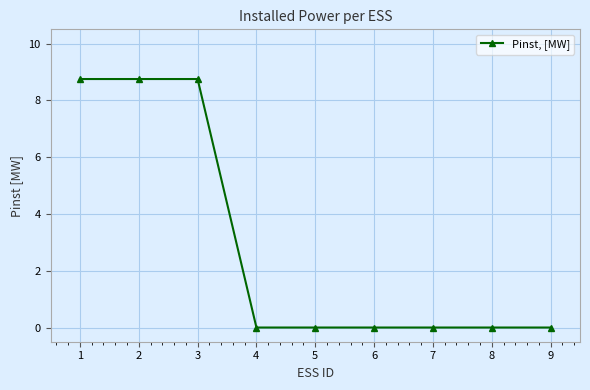

What is the maximum value shown in the chart?

8.8